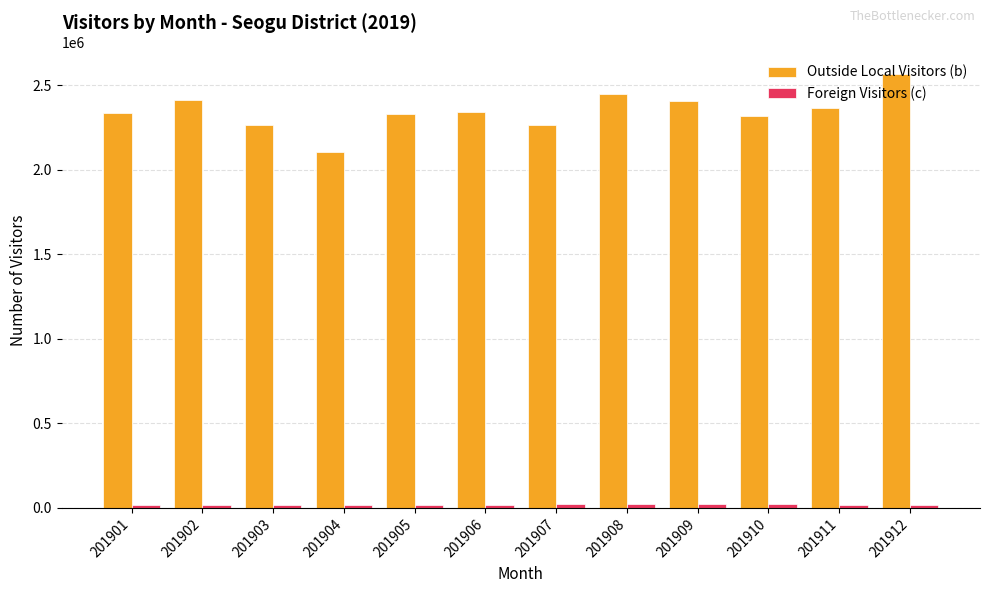

At which category is the sum across all series the highest?

201912